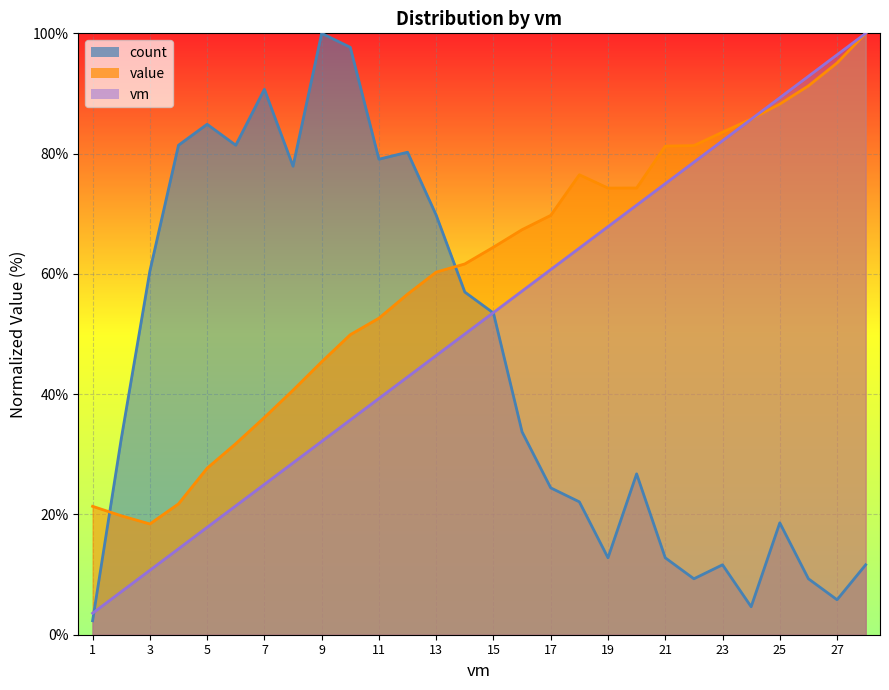

True or false: value and vm cross at least once.

True